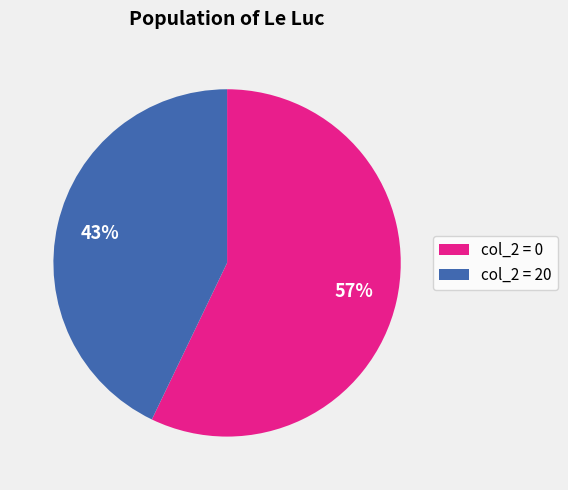

Is the sum of col_2 = 20 and col_2 = 0 greater than half?

Yes